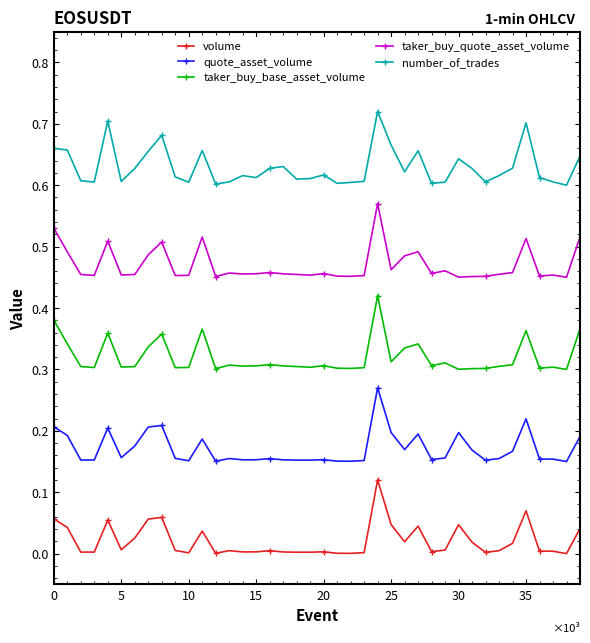

Rank the series by their average value, from lowest to highest.

volume, quote_asset_volume, taker_buy_base_asset_volume, taker_buy_quote_asset_volume, number_of_trades